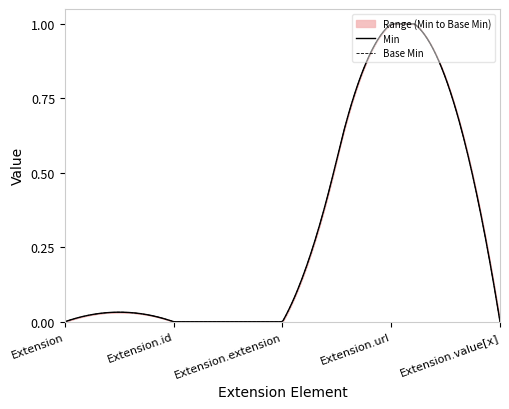

At which label does Base Min reach its minimum?

Extension